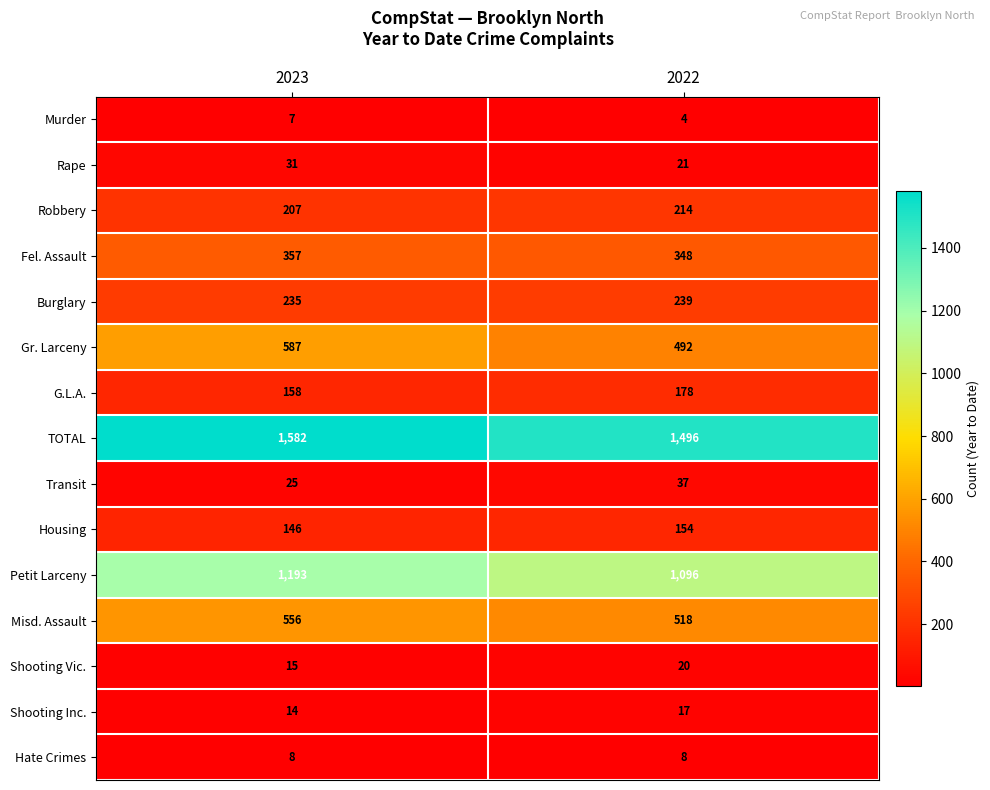

At which label is Burglary closest to 237?

2023